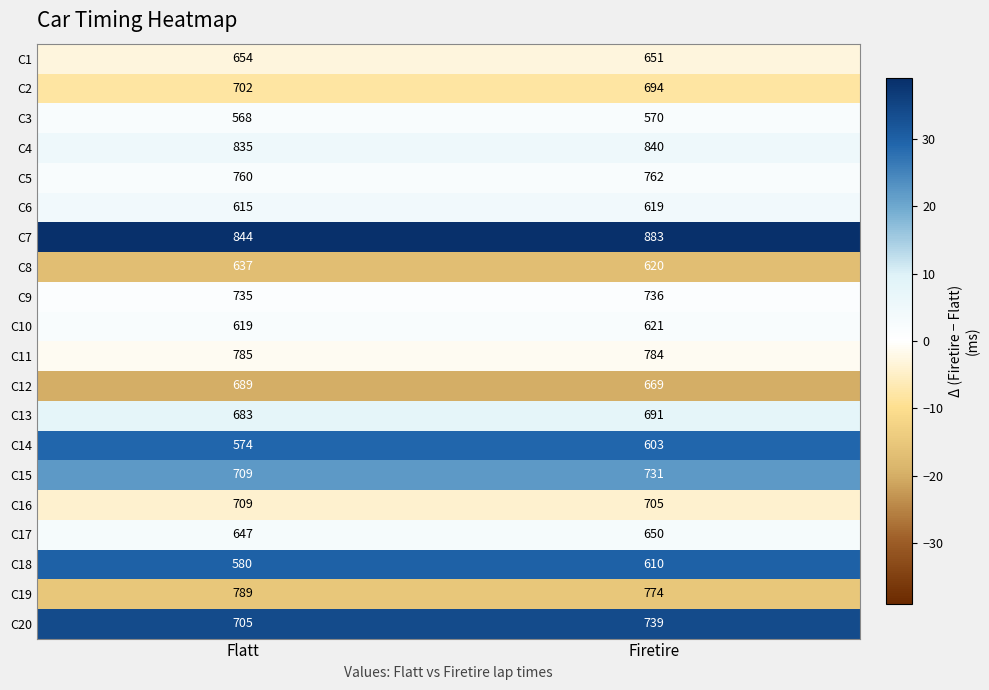

At which category does the chart reach its minimum across all series?

Flatt